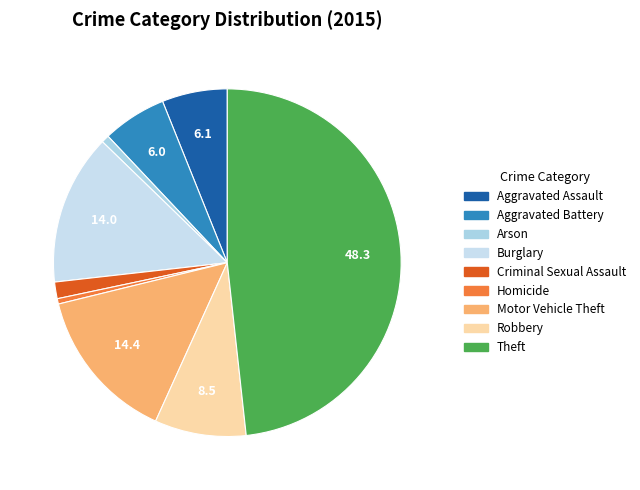

Between Criminal Sexual Assault and Aggravated Assault, which is larger?

Aggravated Assault